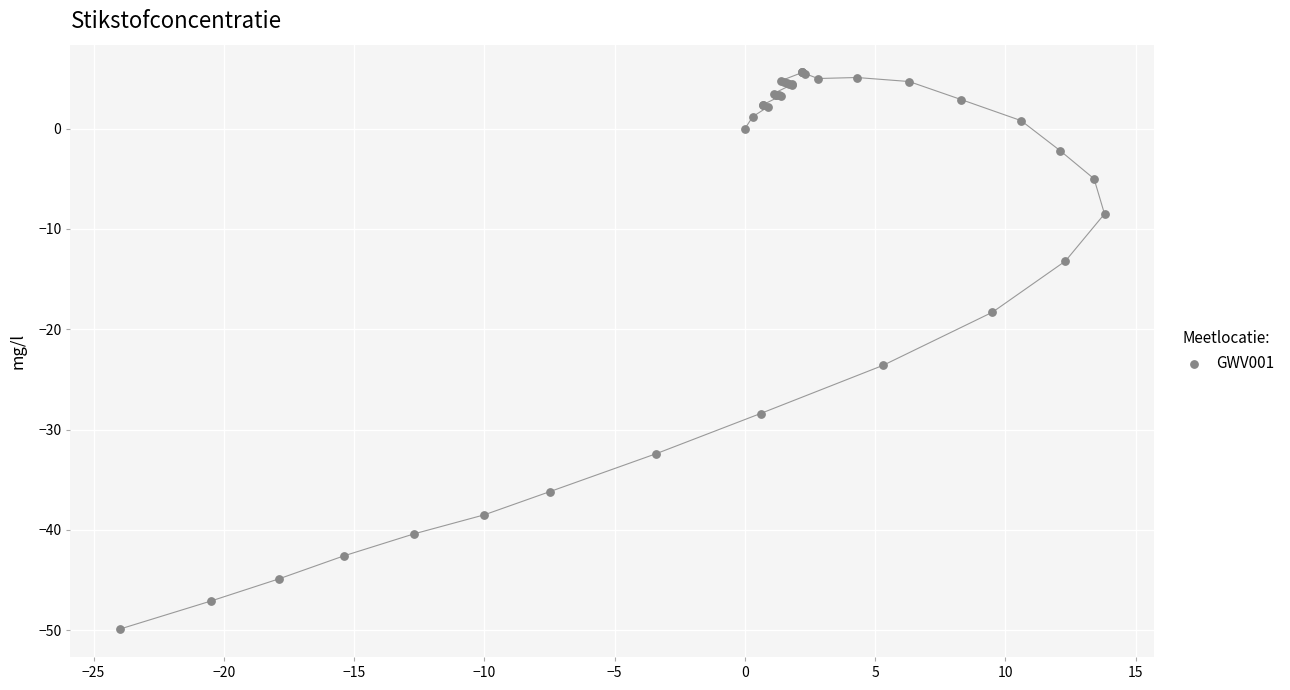

What Y value in the scatter plot is closest to -22?

-23.6